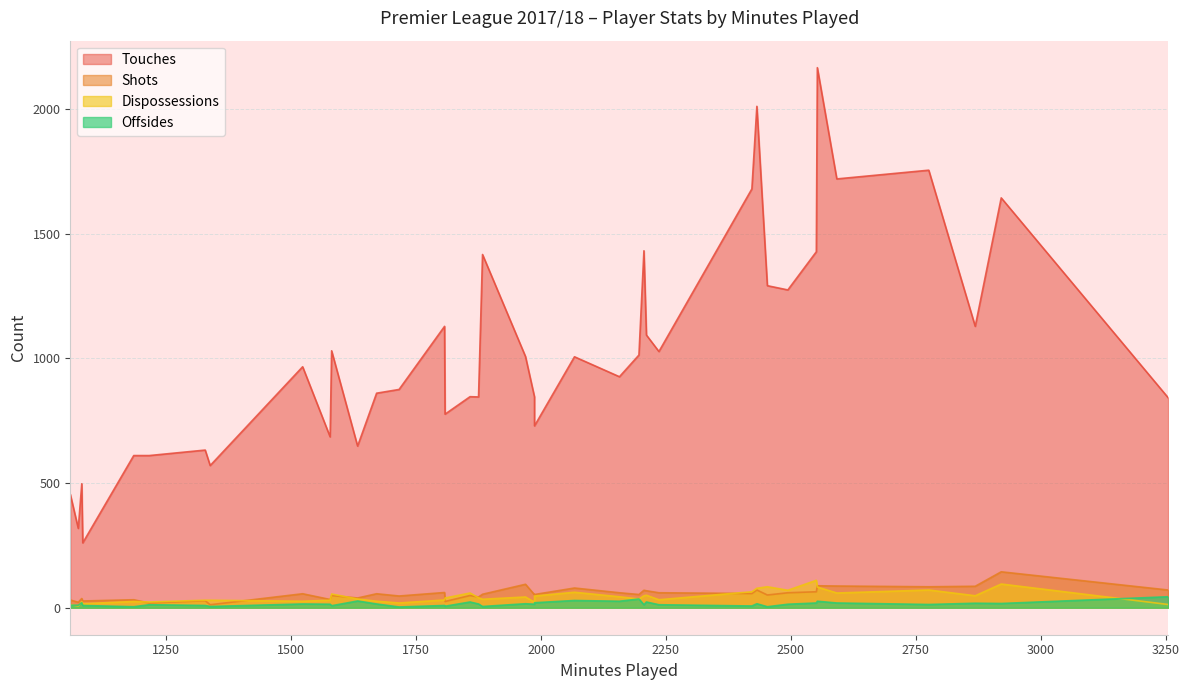

What is the greatest value displayed?

2165